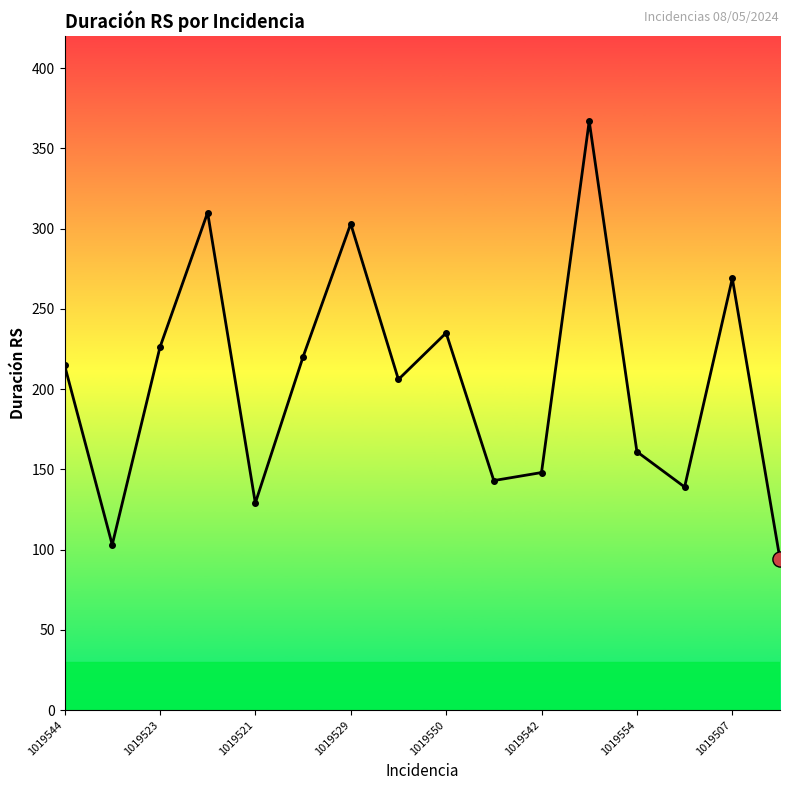

What is the minimum value shown in the chart?

94